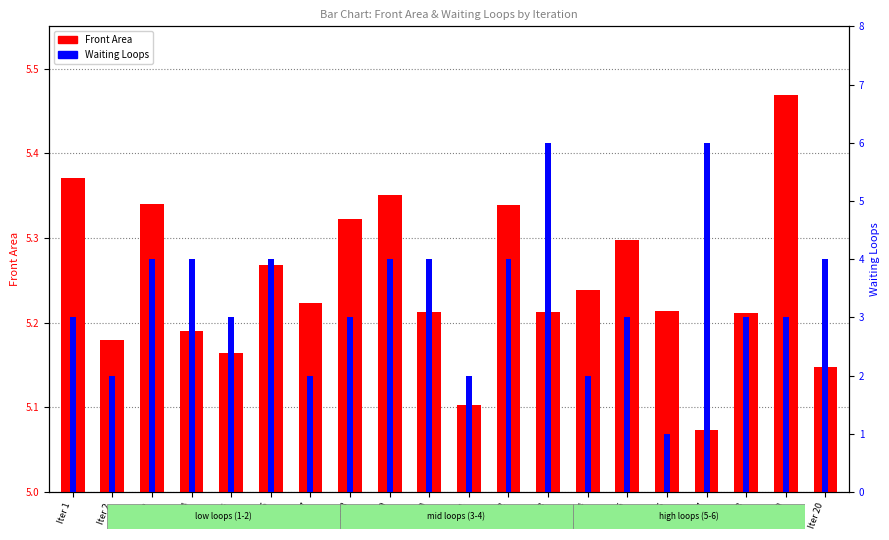

What is the difference between the second highest and minimum values in the Front Area series?

0.3